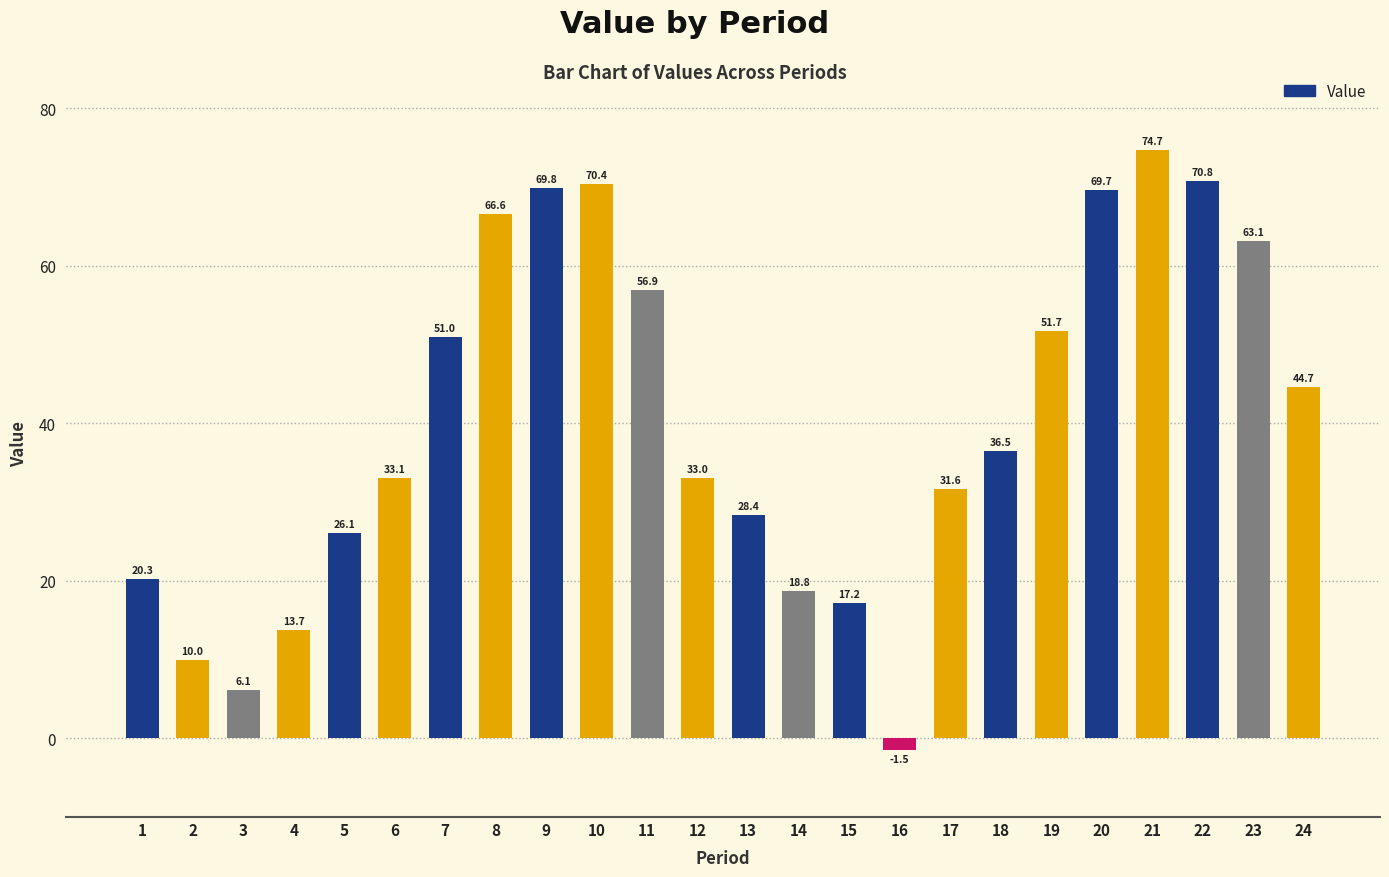

Between 1 and 6, which is larger?

6